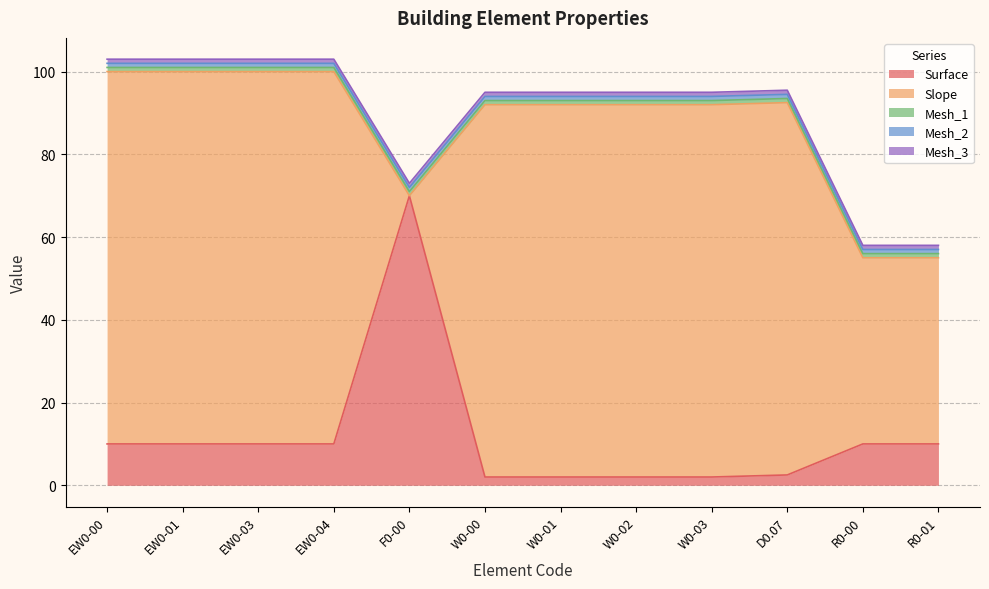

What are all the series names shown in the legend?

Surface, Slope, Mesh_1, Mesh_2, Mesh_3